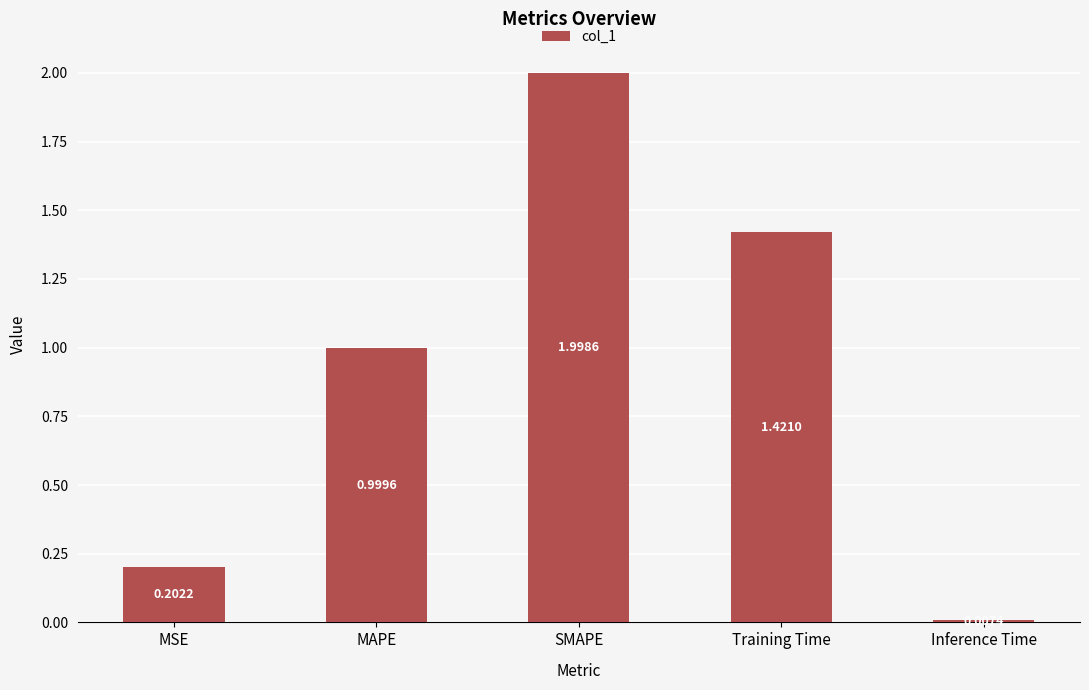

What is the greatest value displayed?

2.0